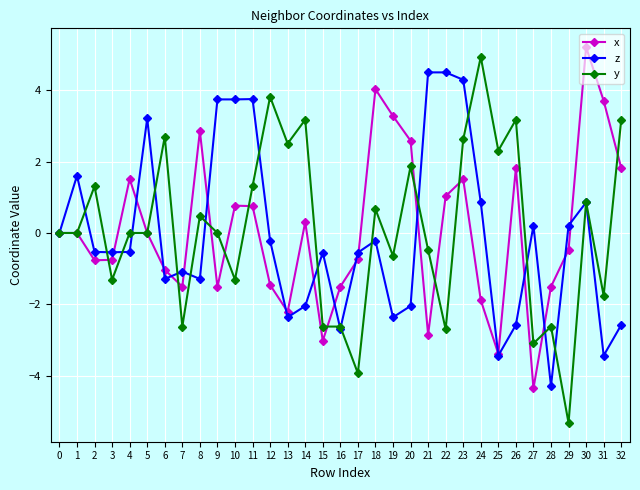

Rank the series at 12 from lowest to highest value.

x, z, y